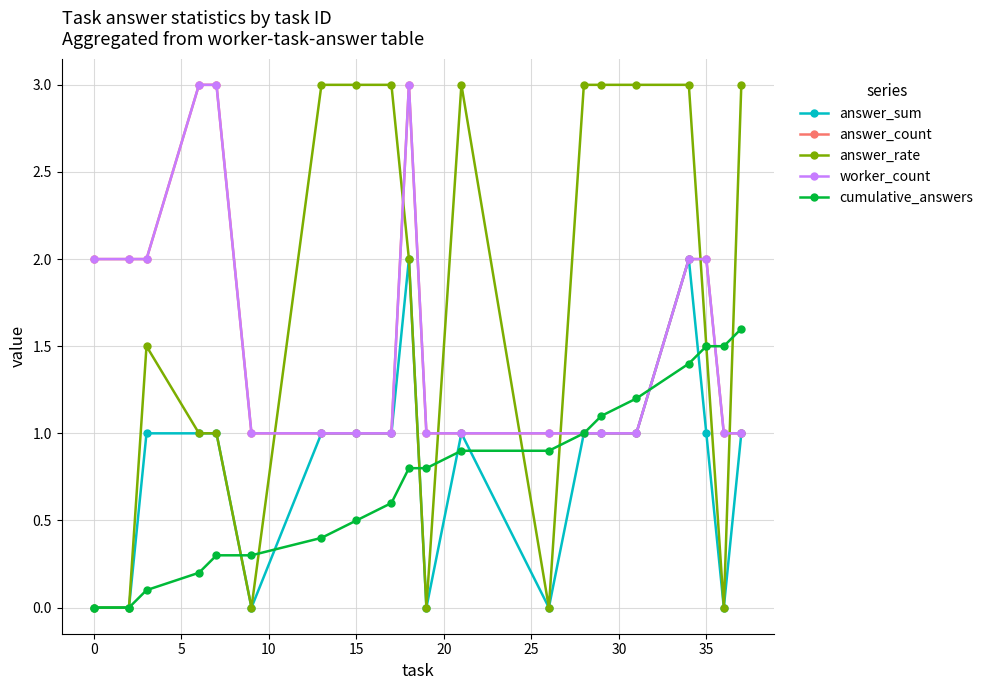

Is this an area chart (filled region under the line)?

No